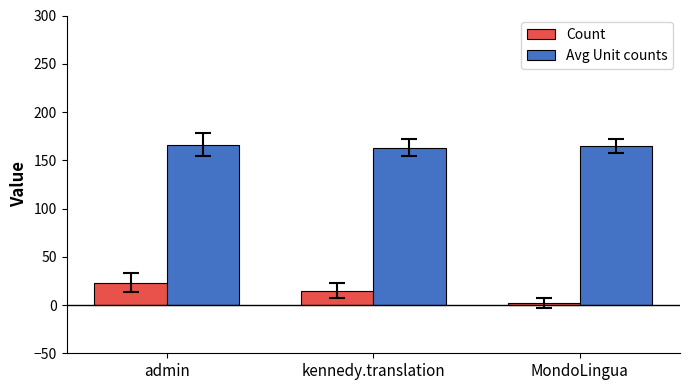

What is the lowest value of the Avg Unit counts series?

163